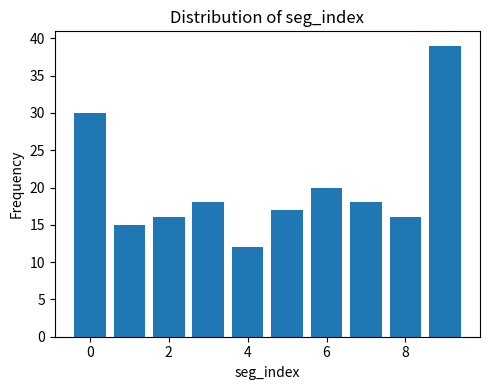

What is the difference between the second highest and minimum values?

18